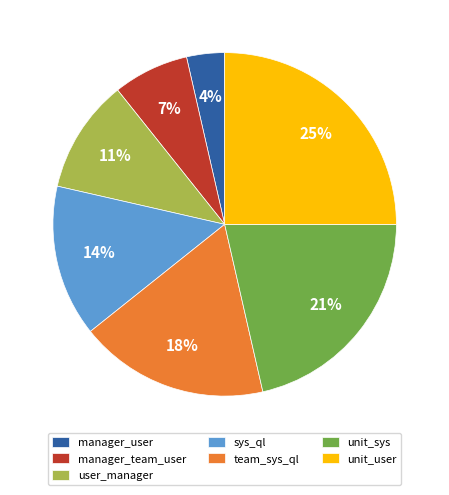

To the nearest percent, what portion does user_manager represent?

11%